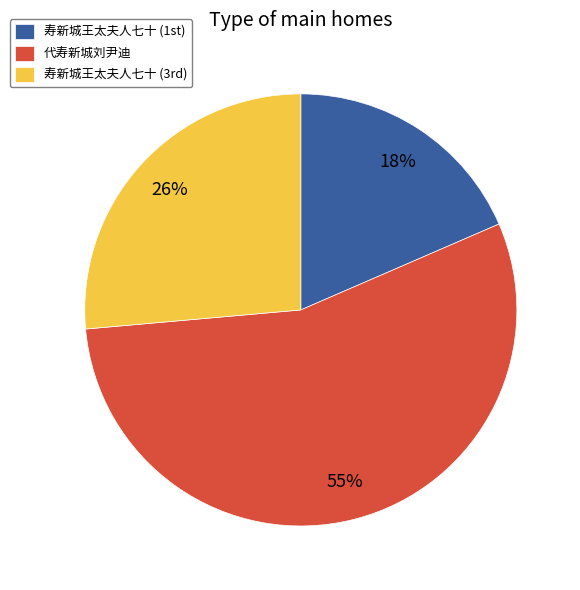

Which slice represents more than half of the pie?

代寿新城刘尹迪